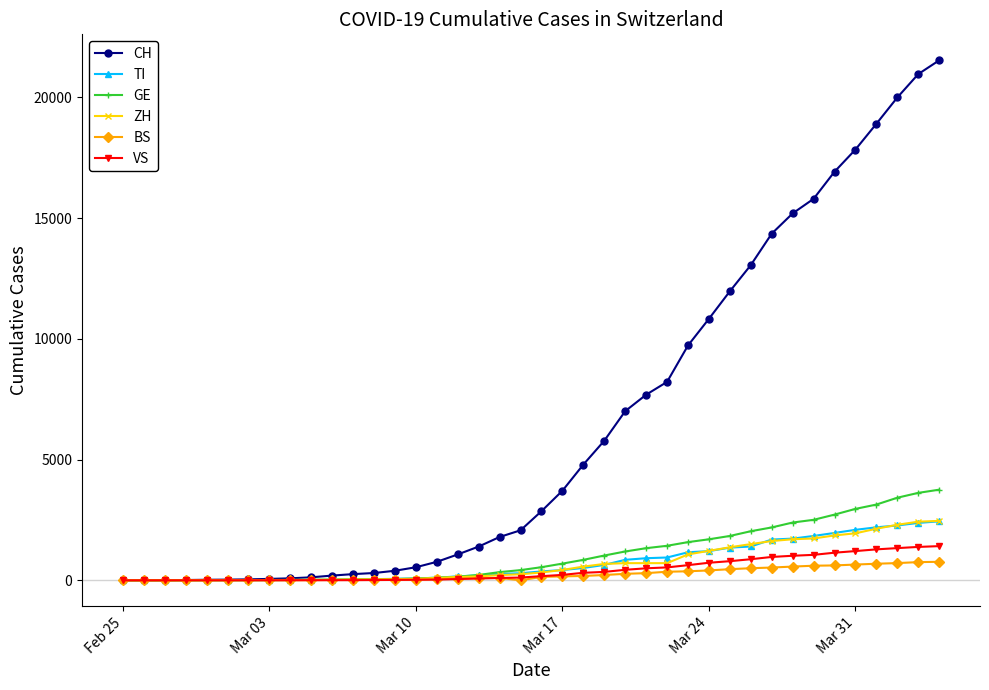

Which series has the widest spread of values?

CH